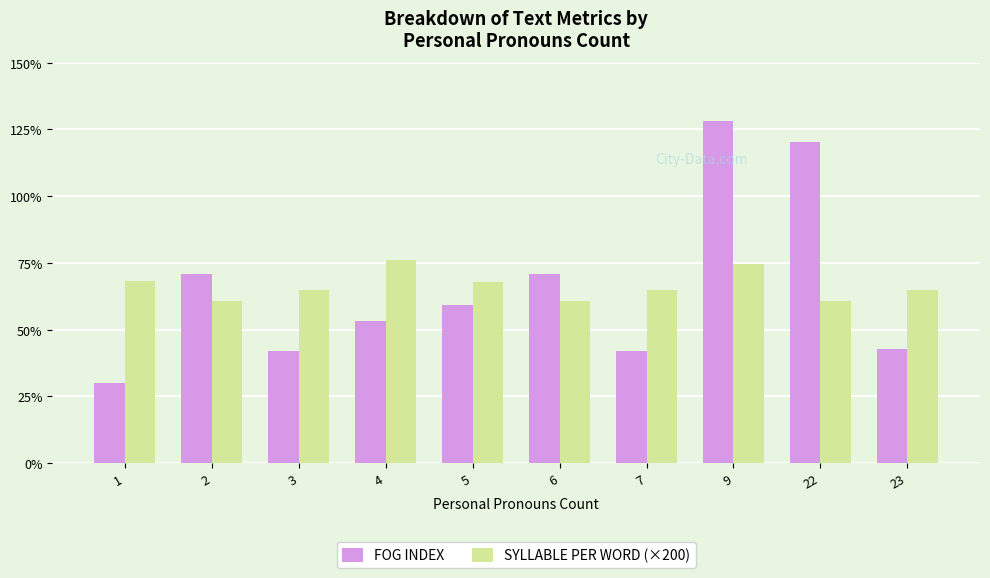

Are the bars horizontal?

No